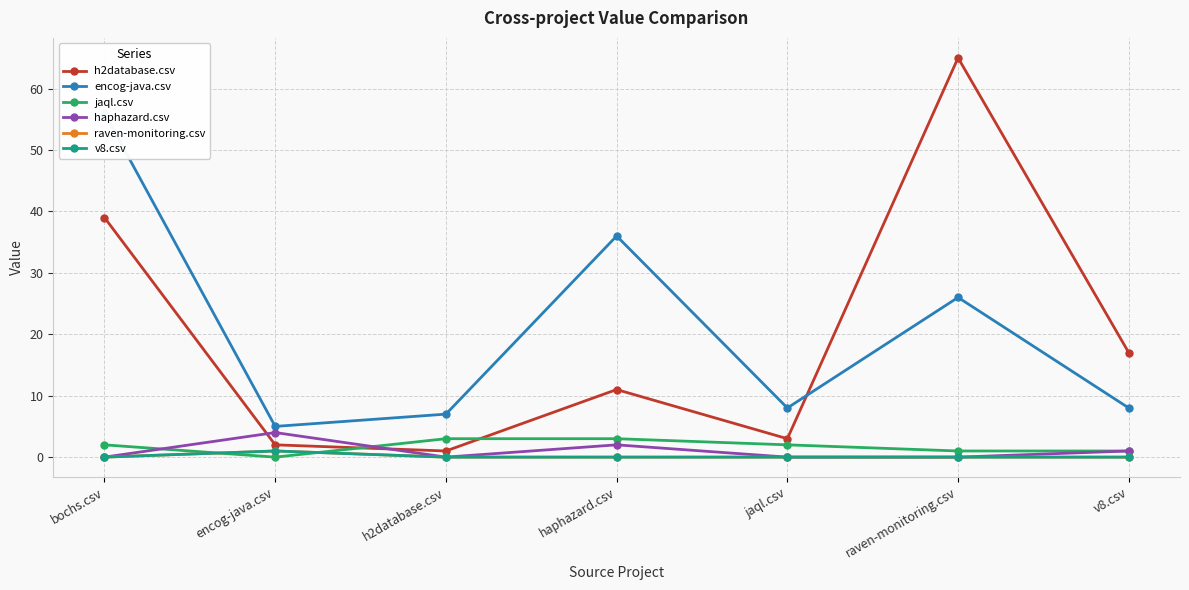

How many positive values does the raven-monitoring.csv series have?

1